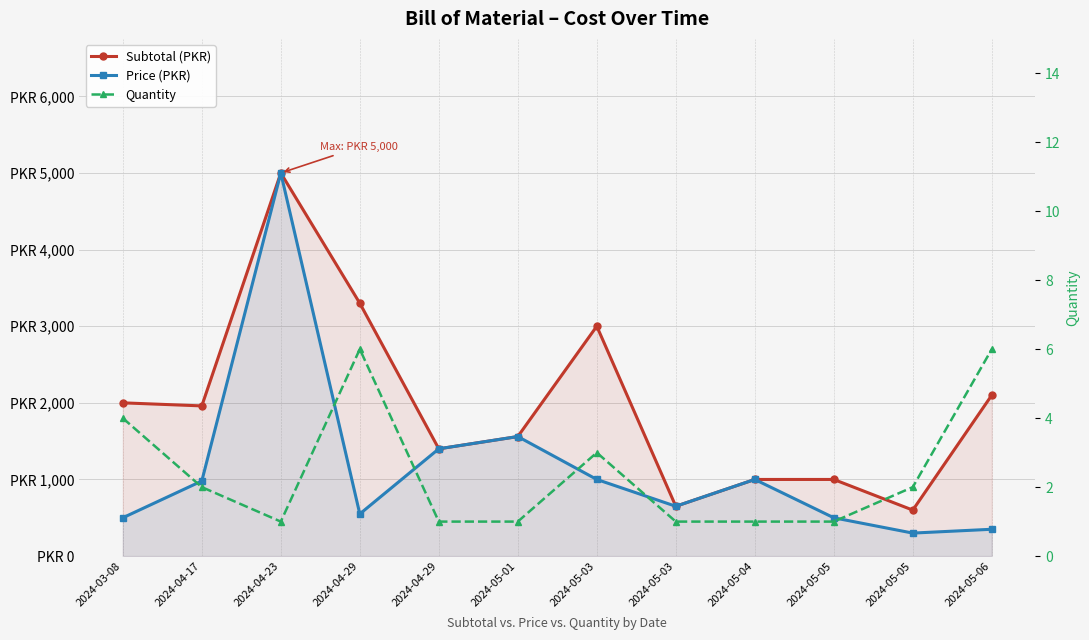

Which series has the widest spread of values?

Price (PKR)